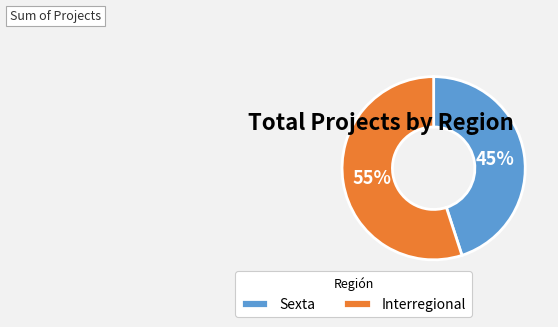

Between Interregional and Sexta, which is larger?

Interregional